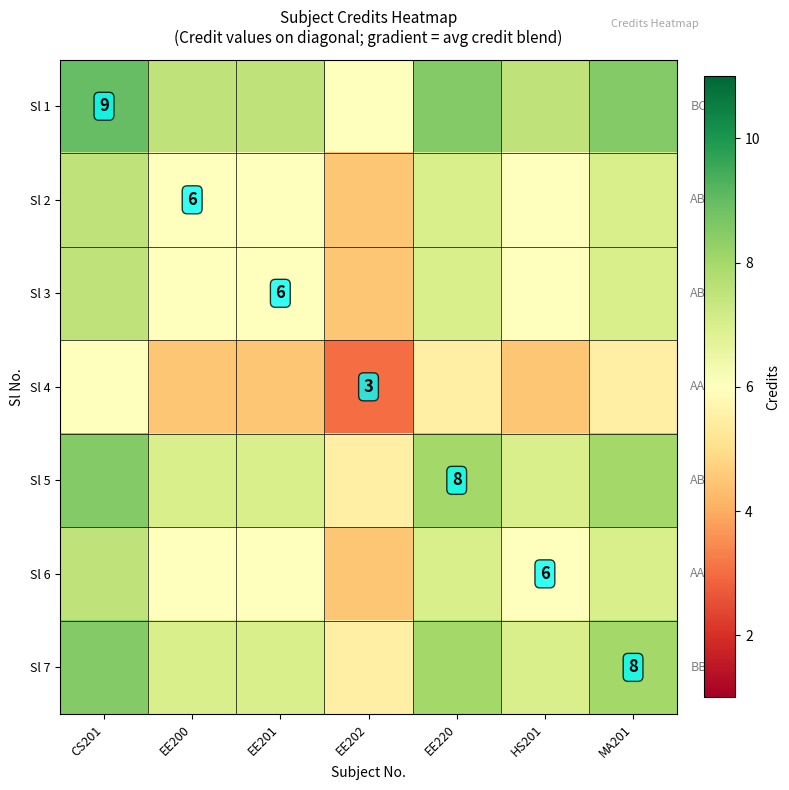

True or false: Sl 5 has a value of 8.0 at EE220.

True